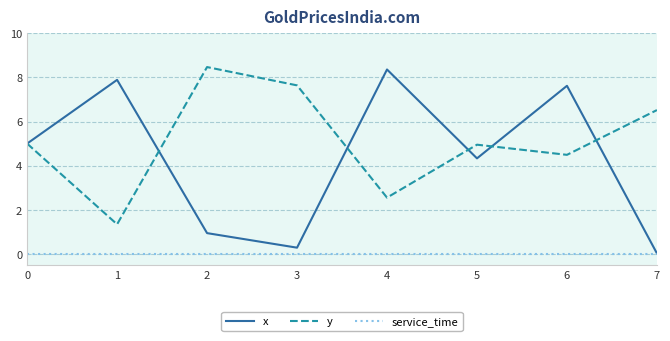

Is it true that y equals 14.4 at 2?

False